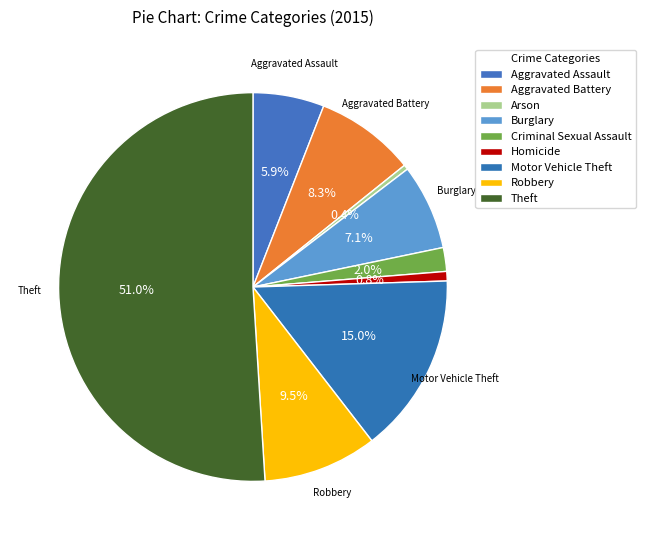

Is it true that Burglary is 1% of the pie?

False